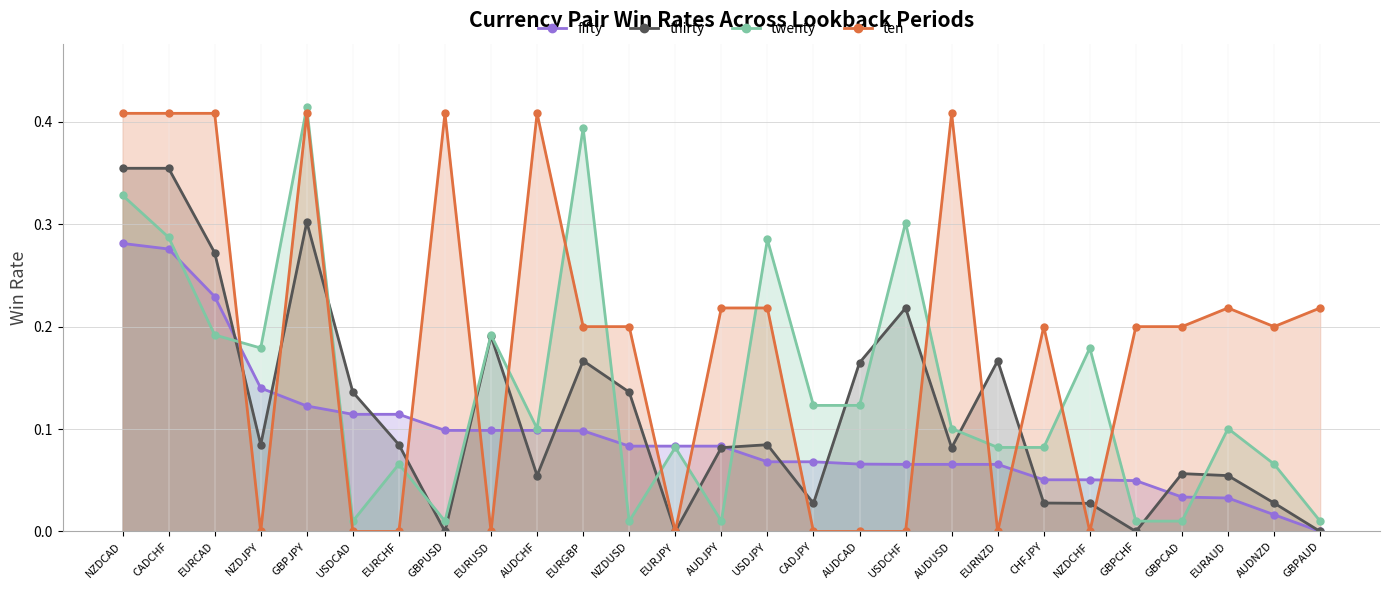

Where is the first local minimum for thirty?

NZDJPY